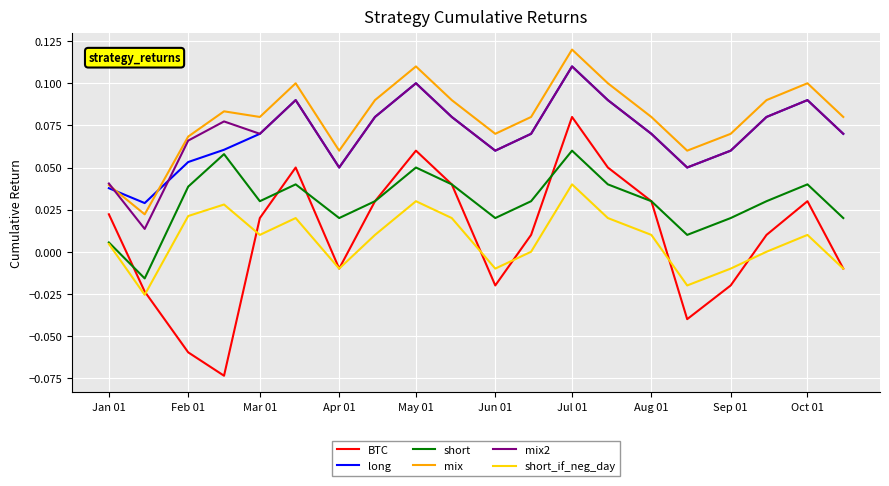

How many lines are shown in the chart?

6